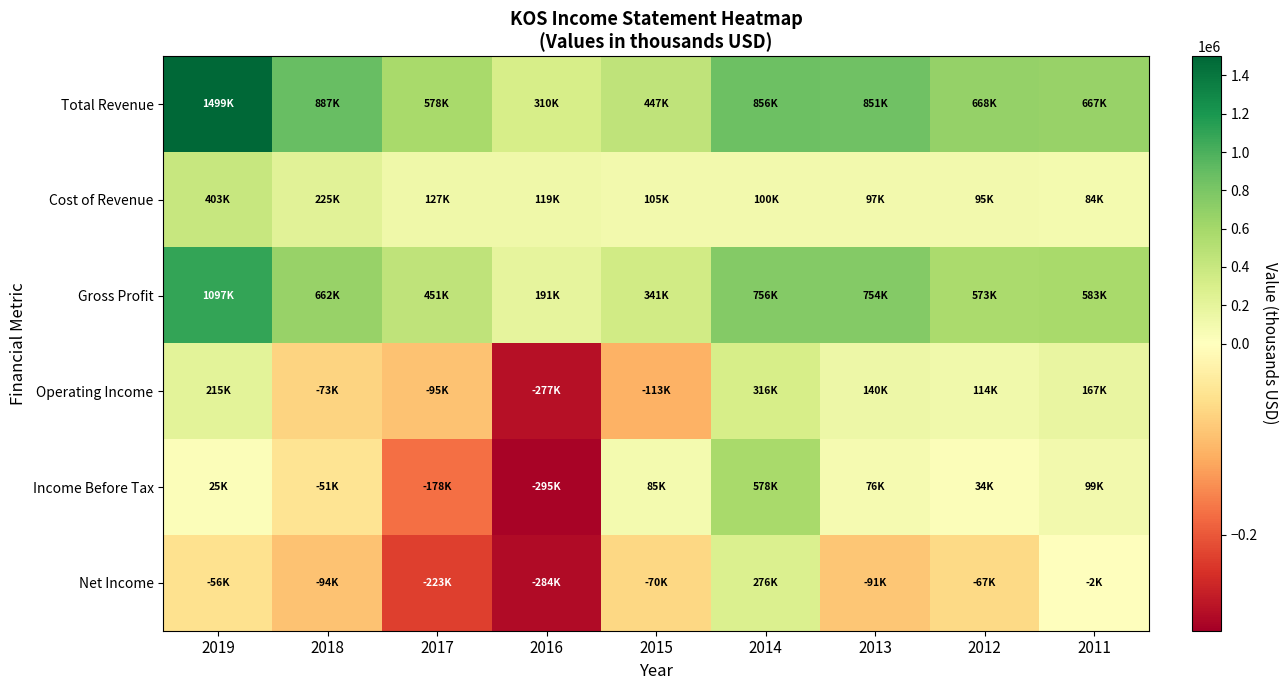

What is the greatest value displayed?

1499400